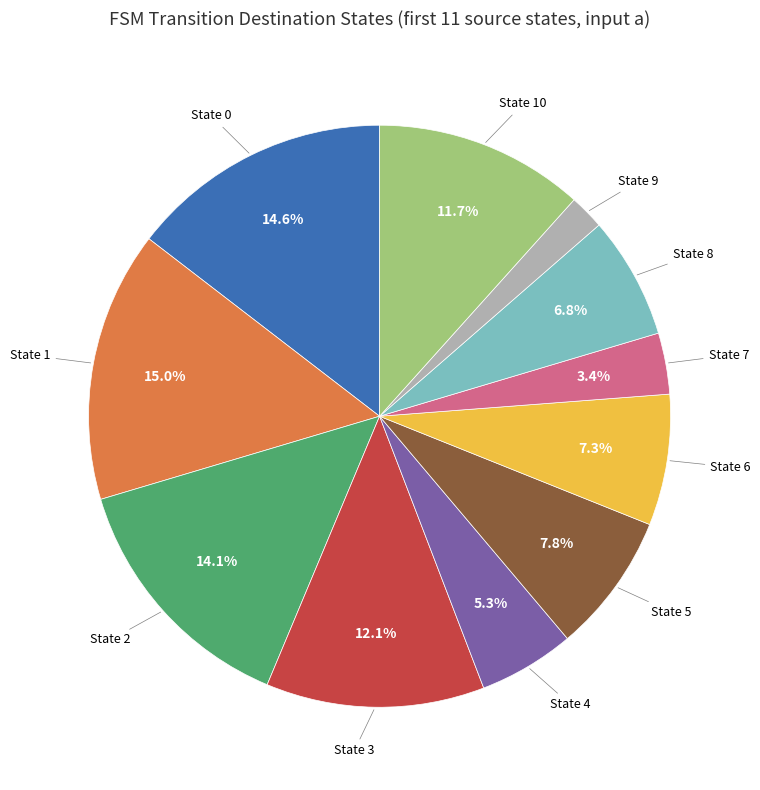

To the nearest percent, what portion does State 8 represent?

7%